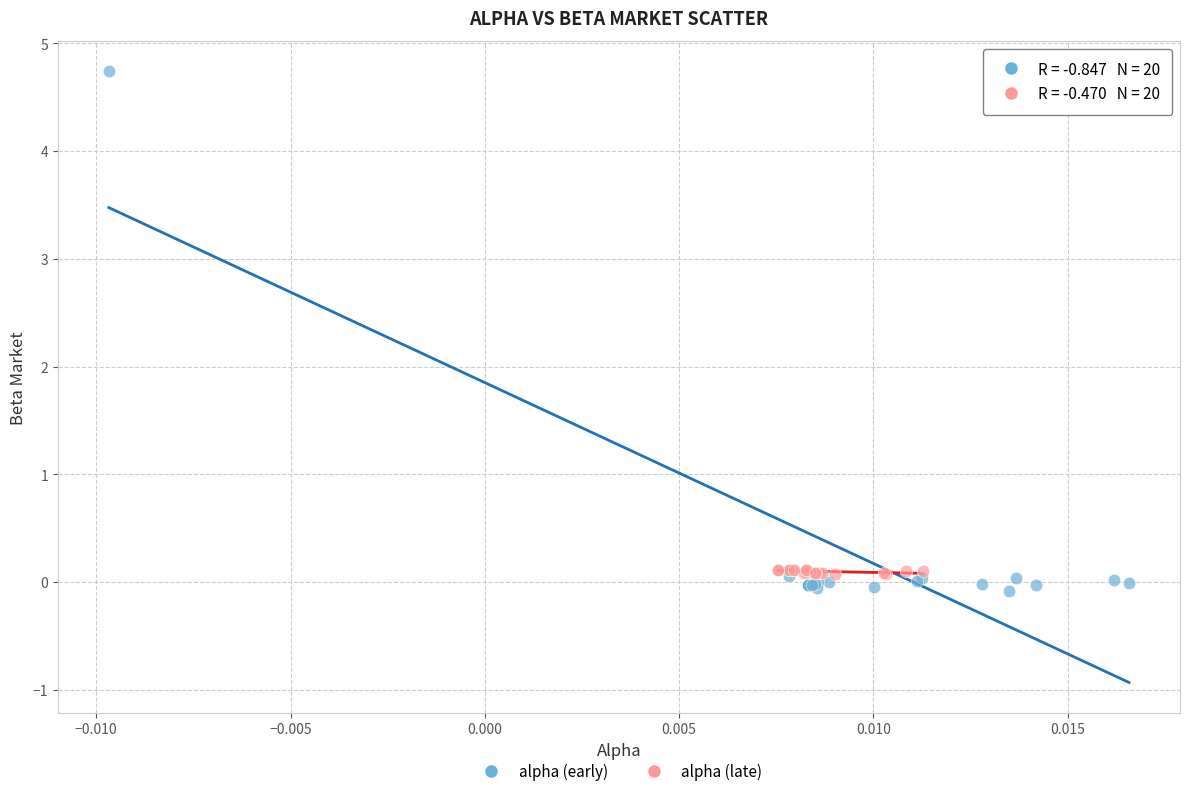

Which series has the widest spread of Y values?

alpha (early)